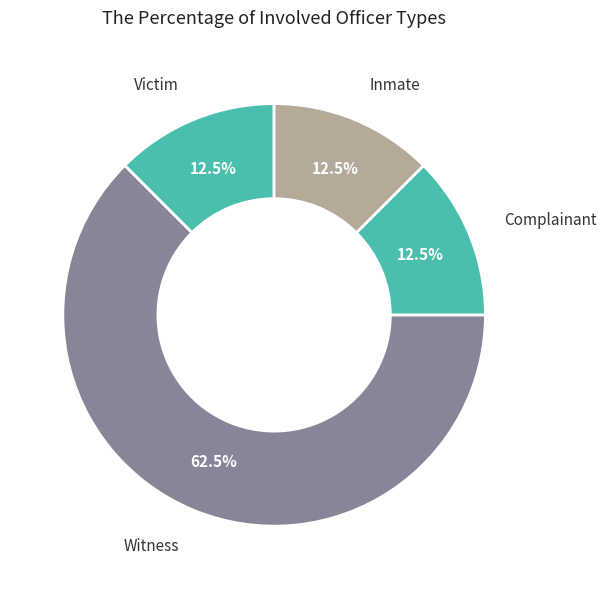

Which category has the smallest portion of the pie?

Victim